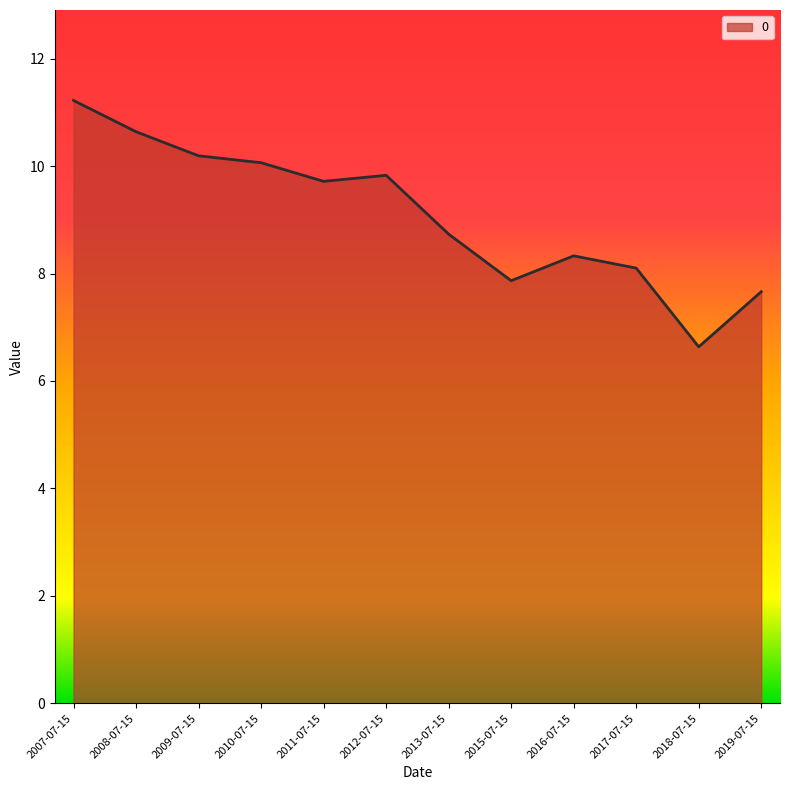

What is the smallest value displayed?

6.6